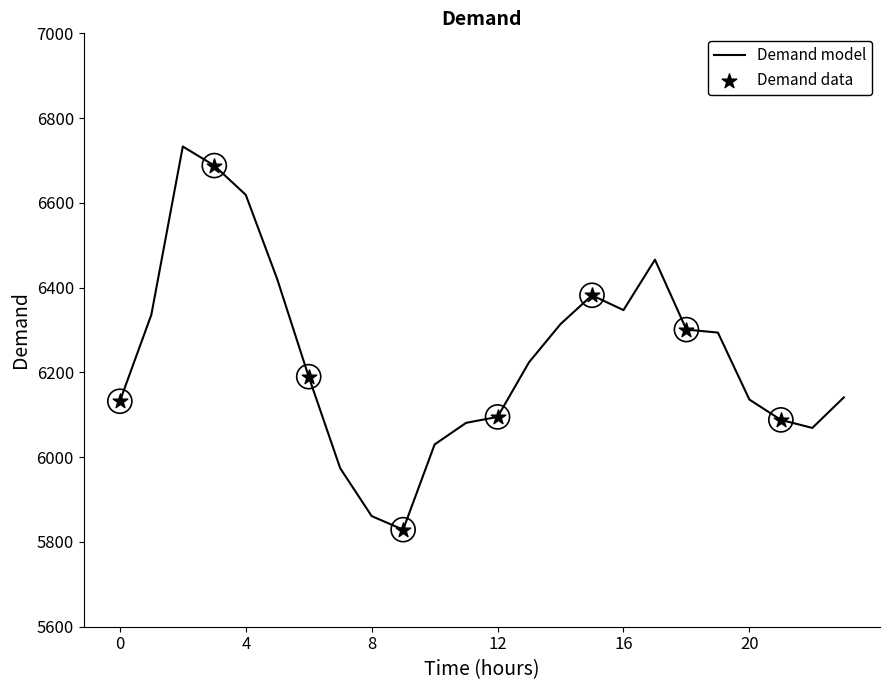

What is the smallest value displayed?

5829